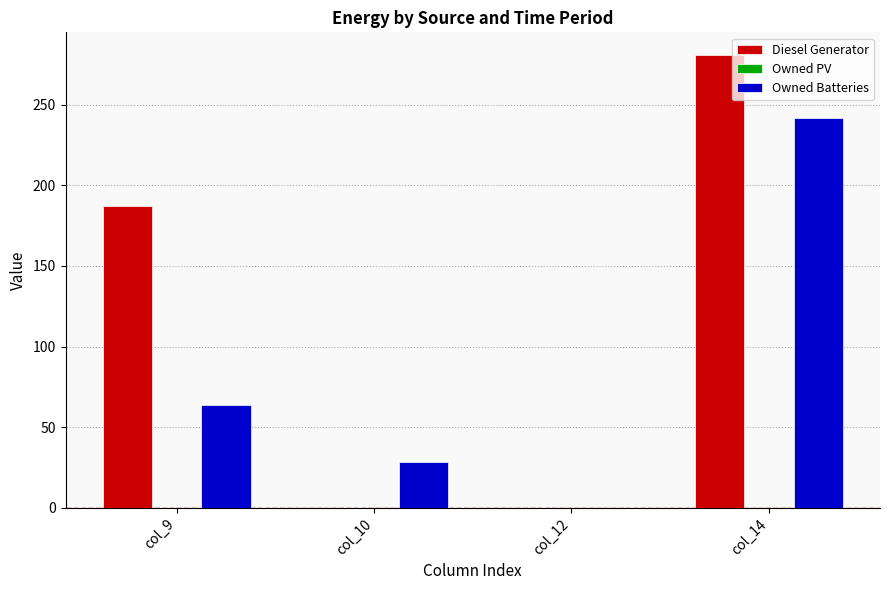

What is the total value across all series at col_9?

251.0